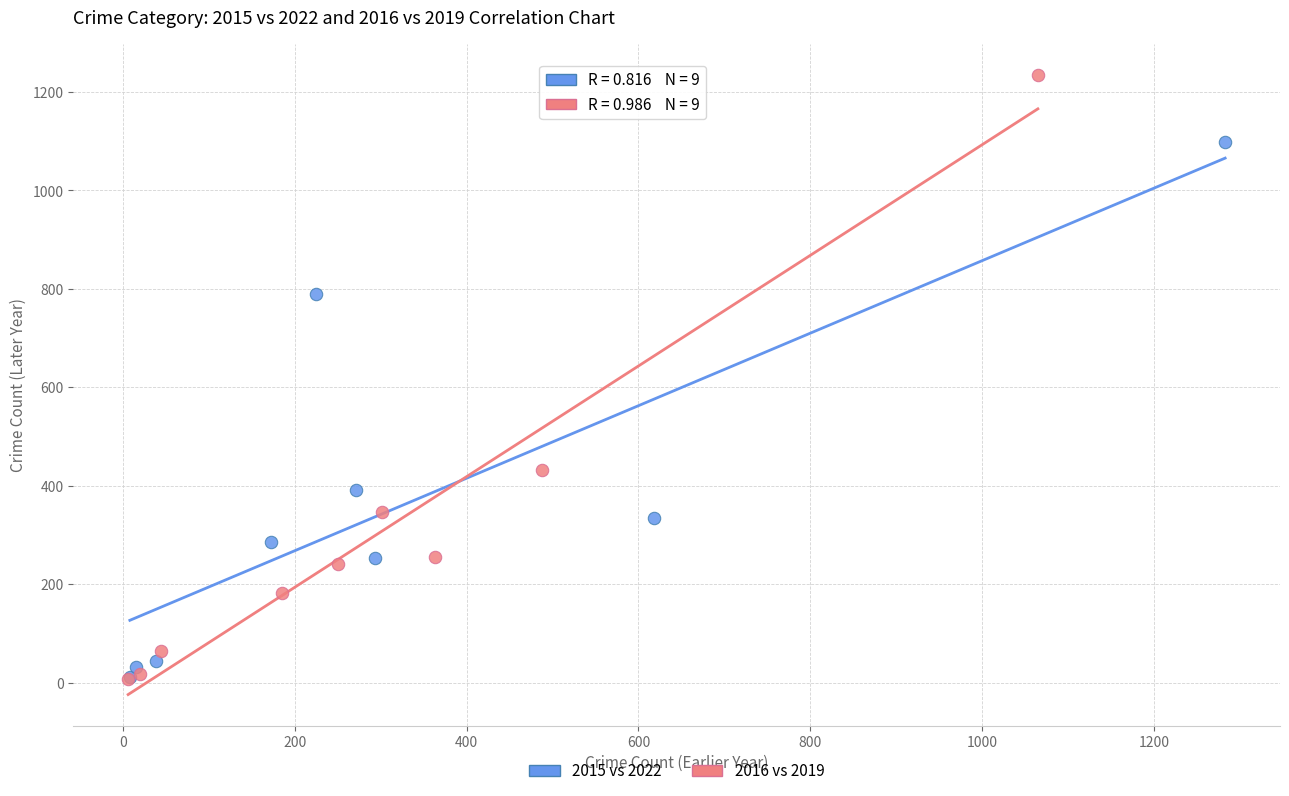

Which series has the widest spread of Y values?

2016 vs 2019